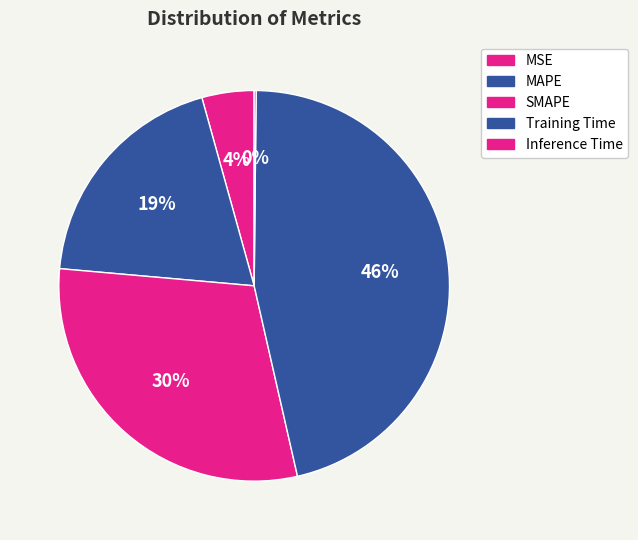

Count the number of slices in the pie.

5